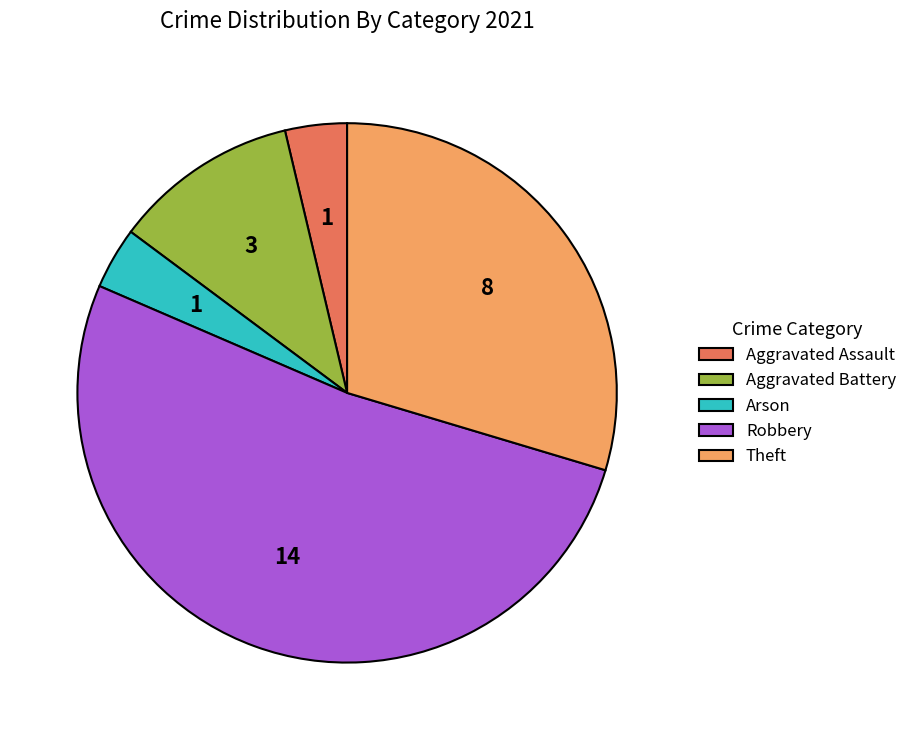

Count the number of slices in the pie.

5